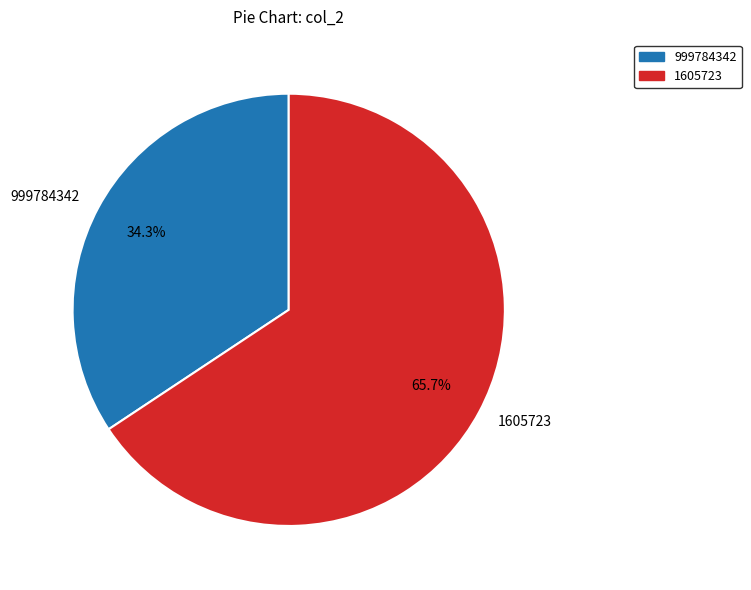

How much of the chart is everything except 1605723?

34.3%